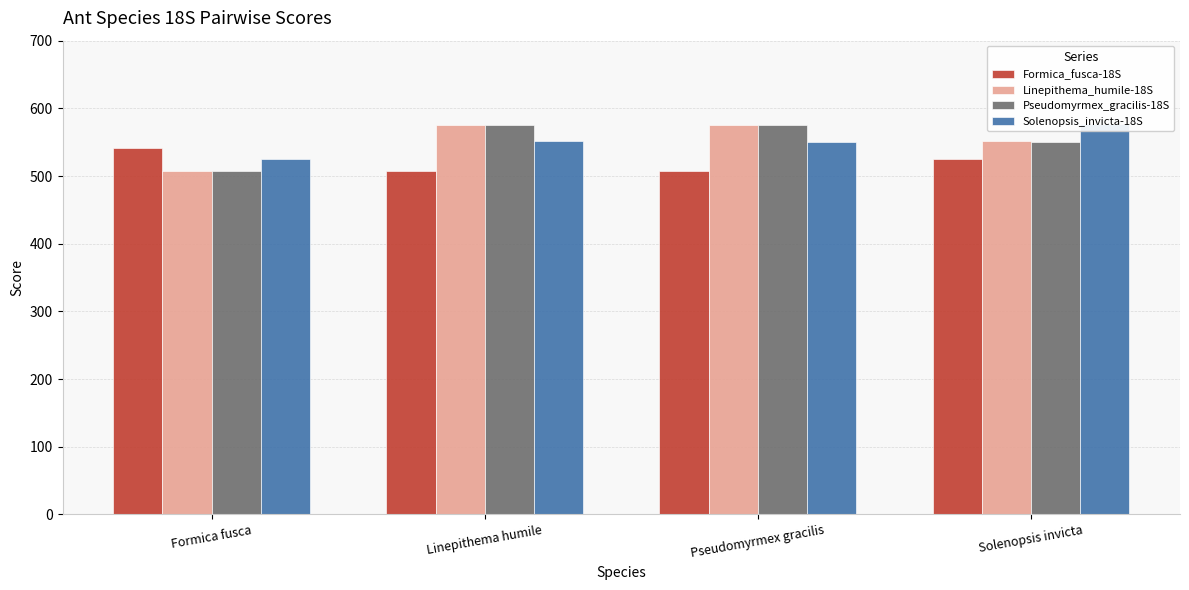

What is the value of the Solenopsis_invicta-18S bar at the 1st from the left?

525